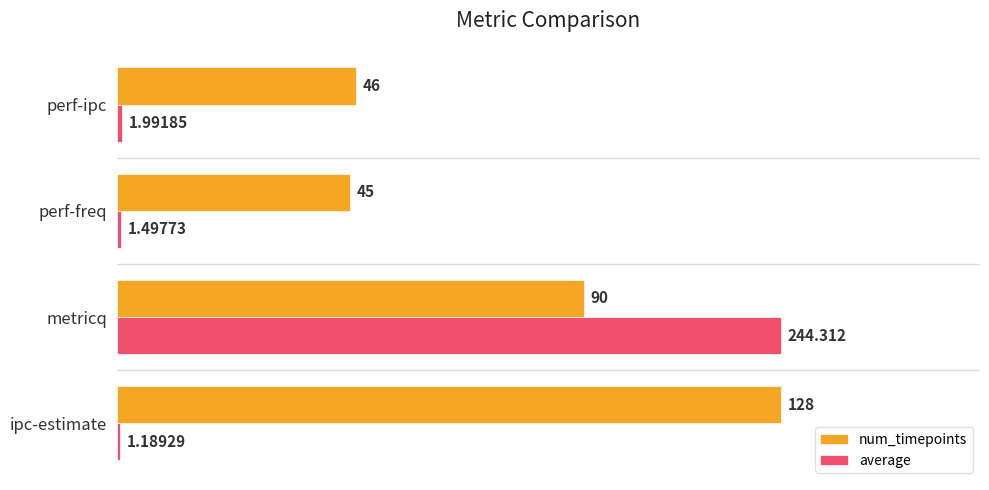

List the series in order of their peak value, highest first.

num_timepoints, average